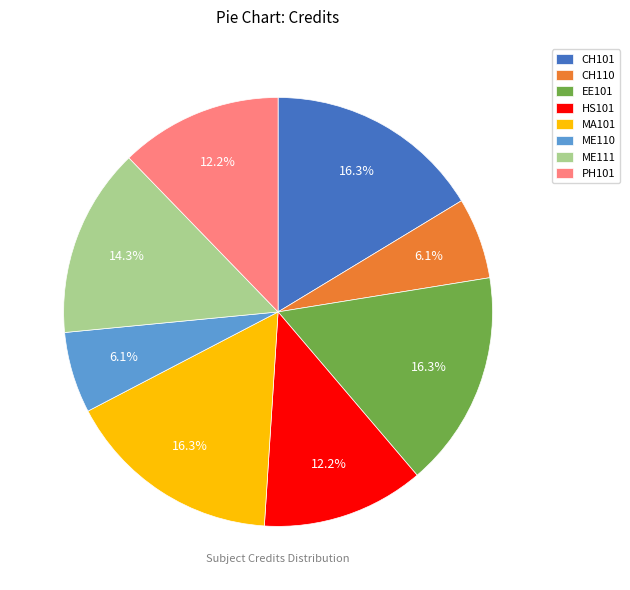

Do CH110 and MA101 together represent more than half of the pie?

No